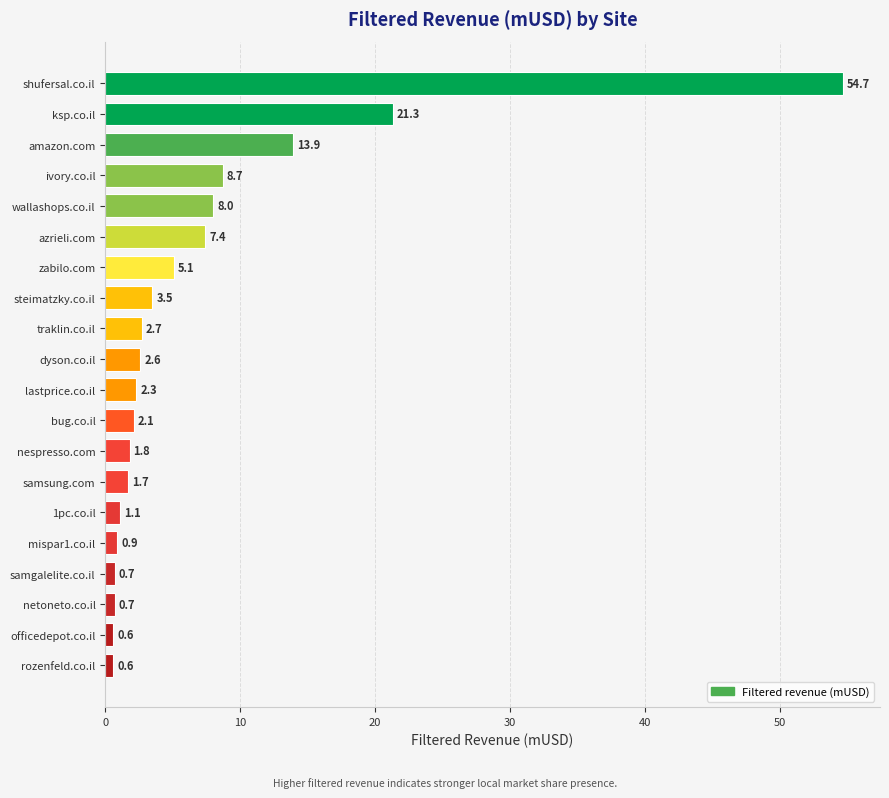

True or false: the data shows 2.6 at dyson.co.il.

True